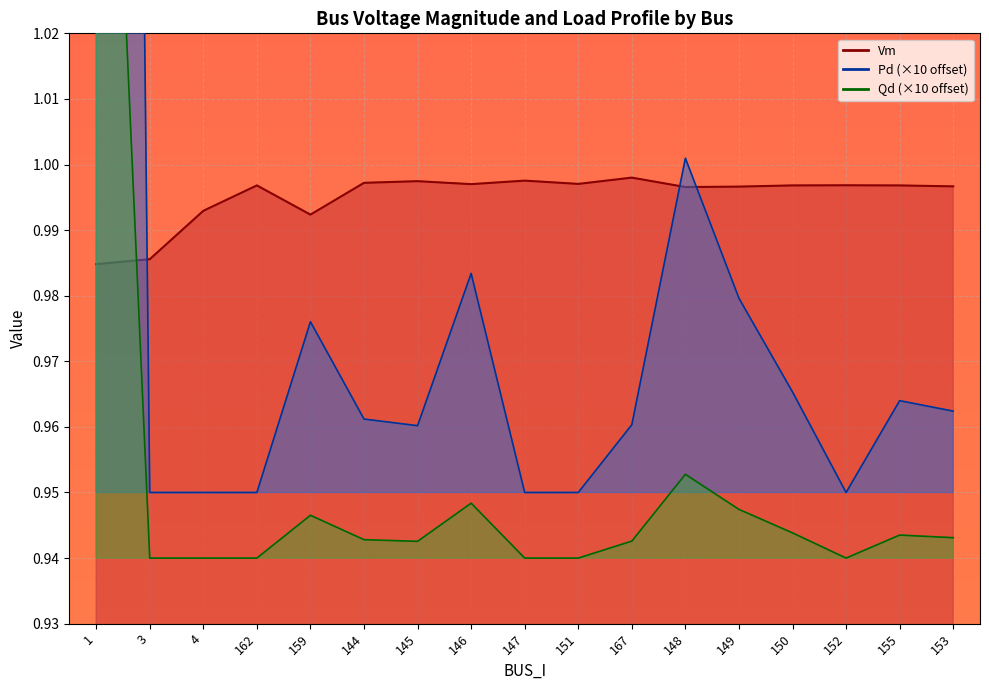

What is the label of the 7th point from the left?

145